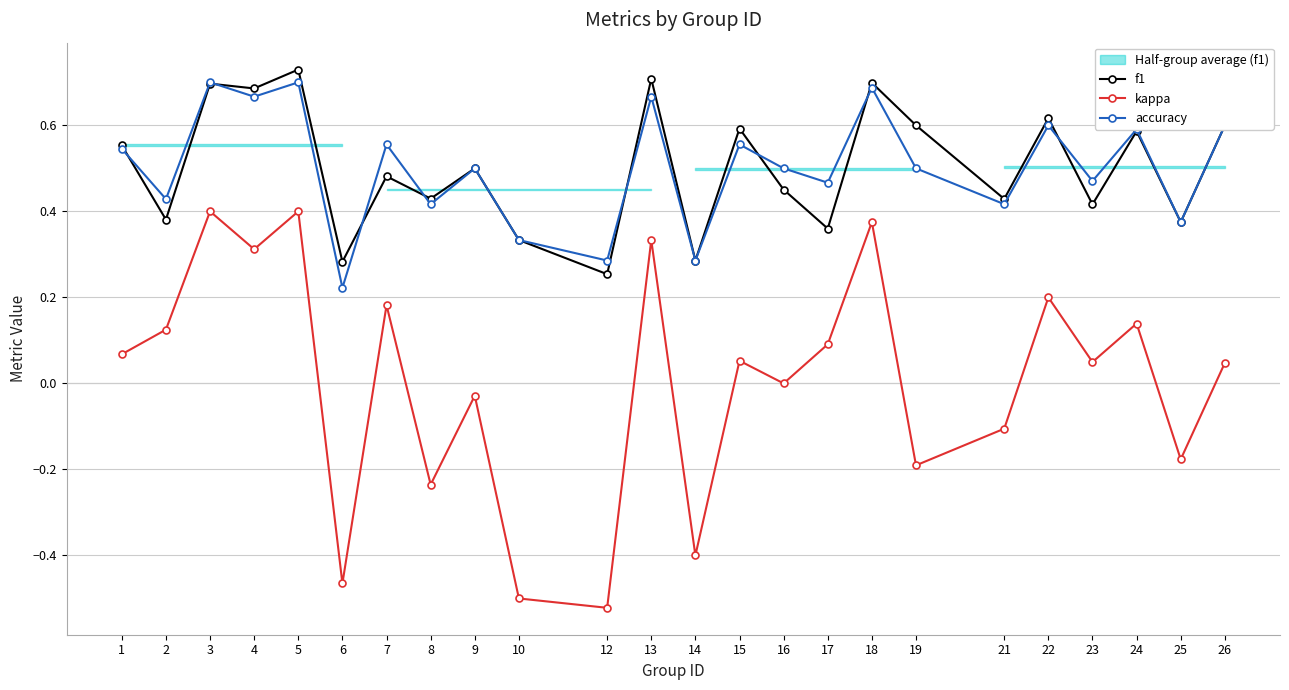

What is the total value across all series at 23?

0.9